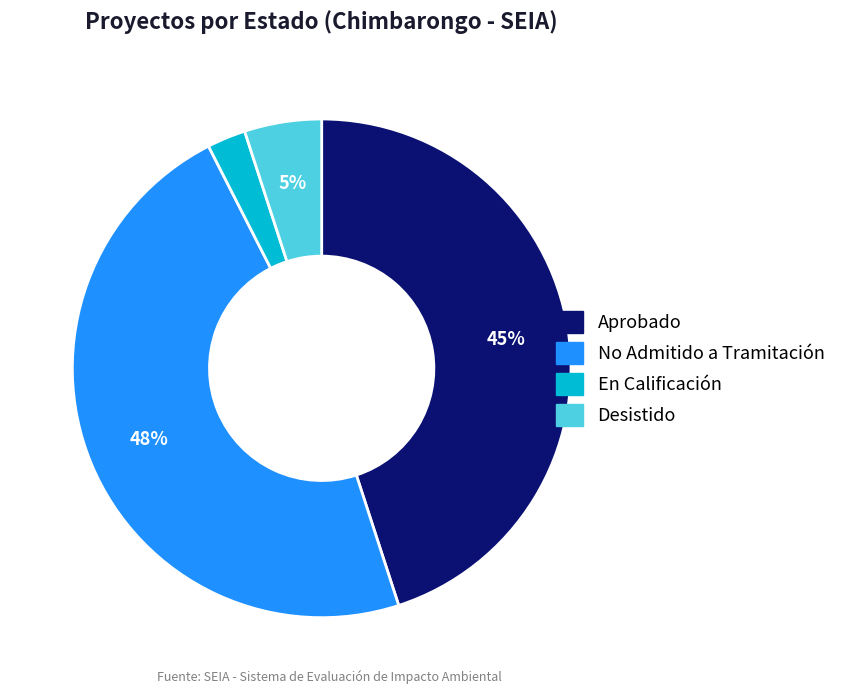

Does any single category account for the majority?

No